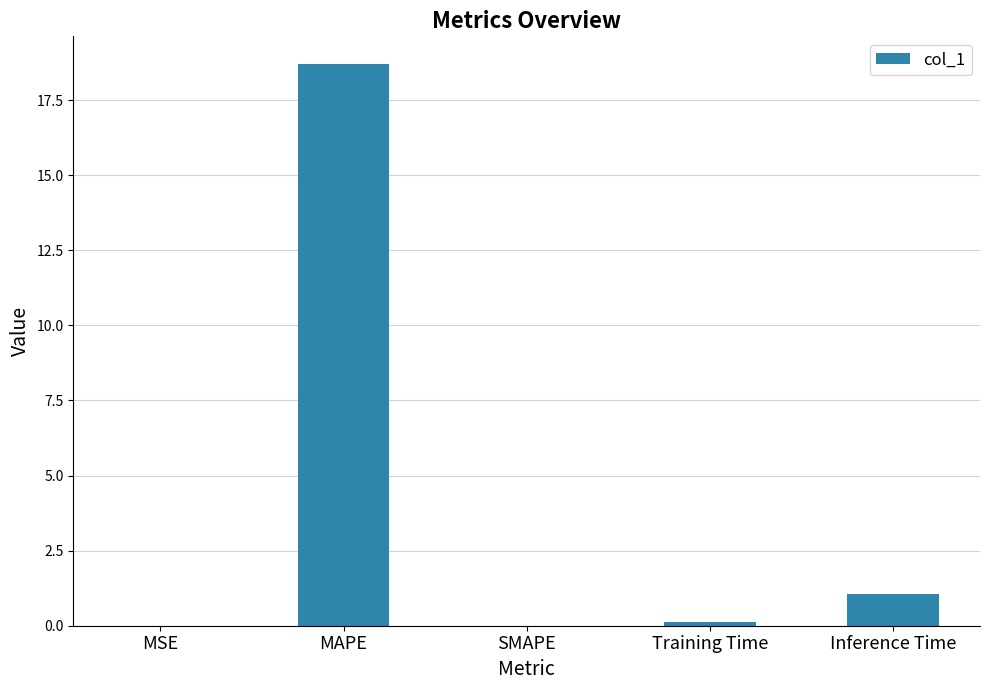

Where is the data nearest to the value 9?

Inference Time